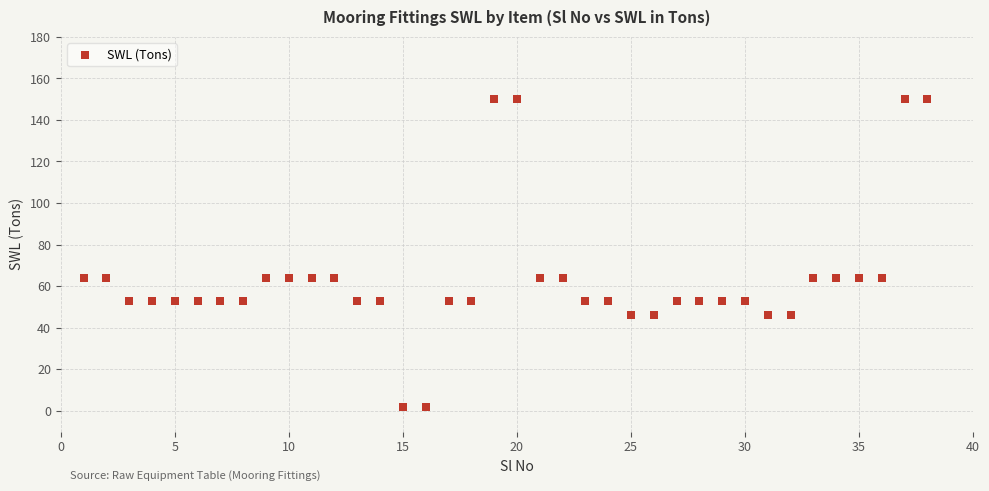

What is the range of X values (max minus min)?

37